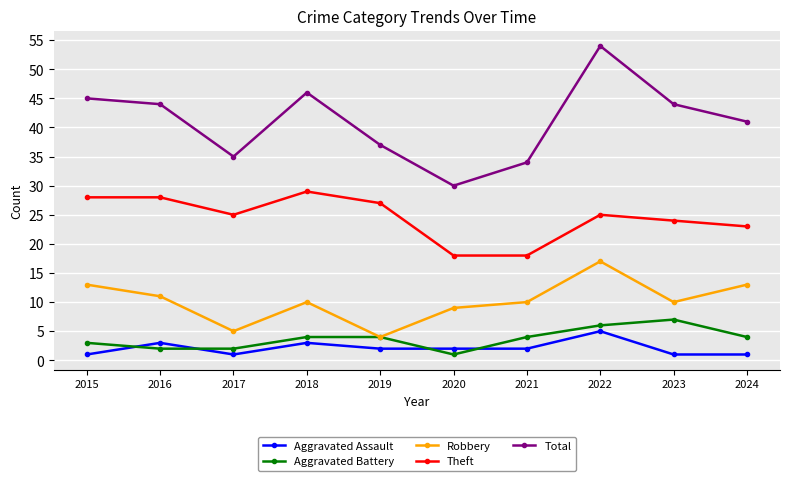

Count the number of data series in this chart.

5